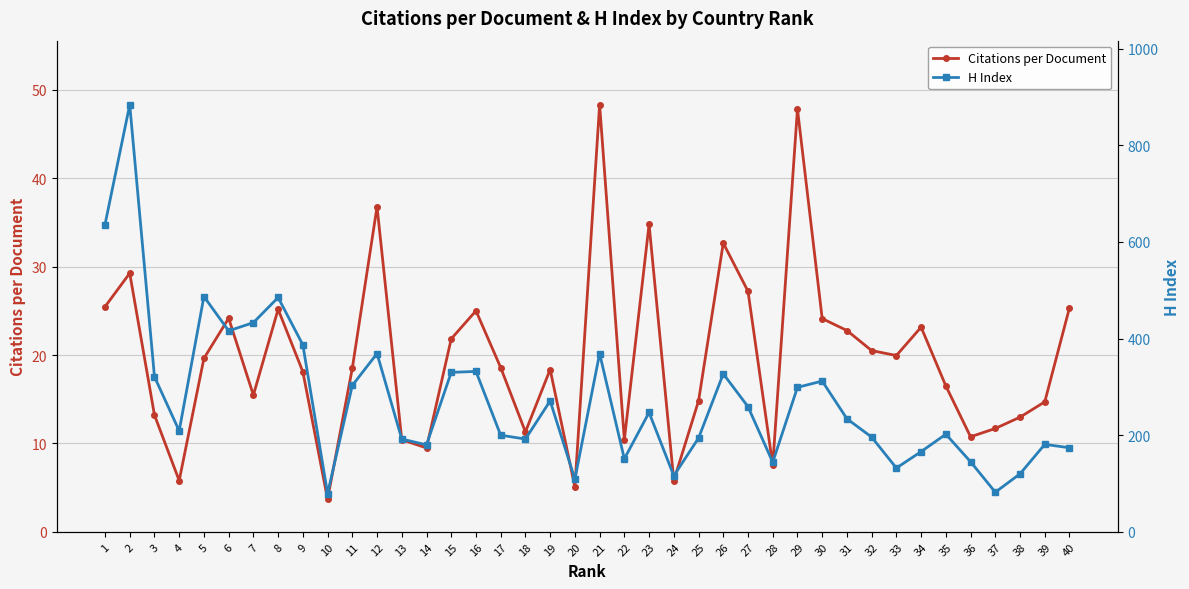

The Citations per Document series shows 16.5 at 35. True or false?

True